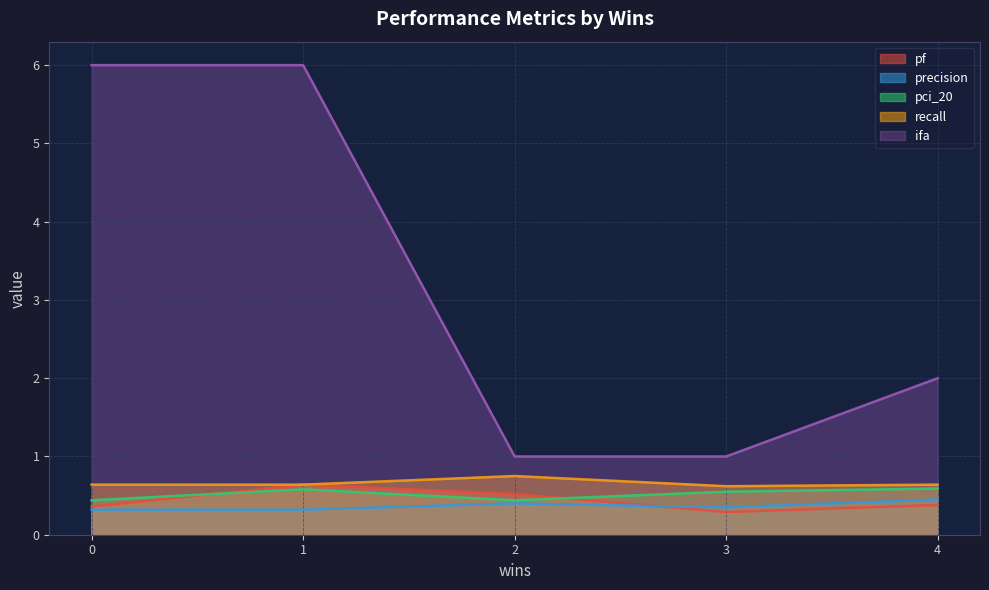

What is the difference between the highest and lowest values at 3?

0.7